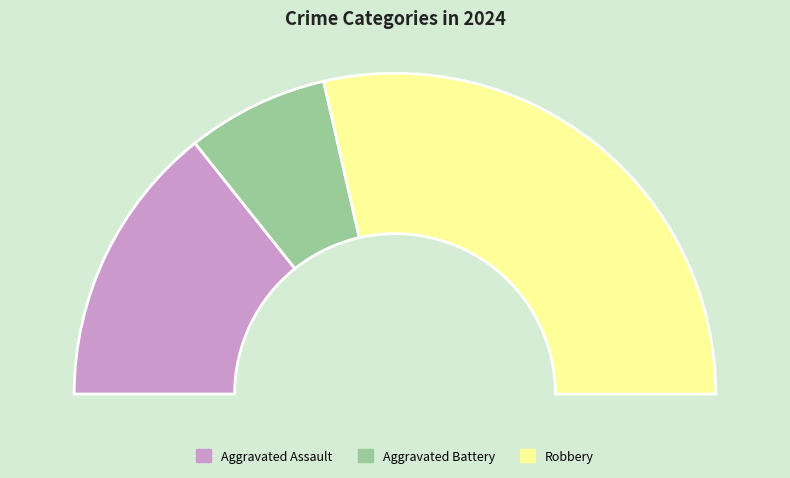

How many segments does this pie chart have?

3